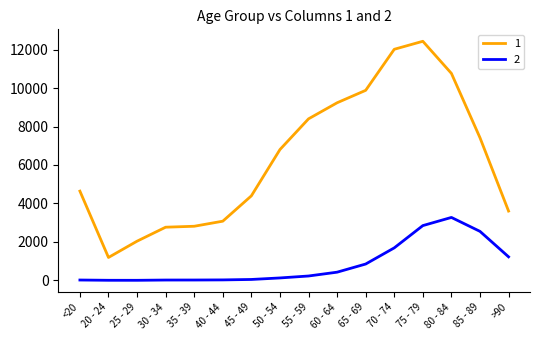

Is this an area chart (filled region under the line)?

No